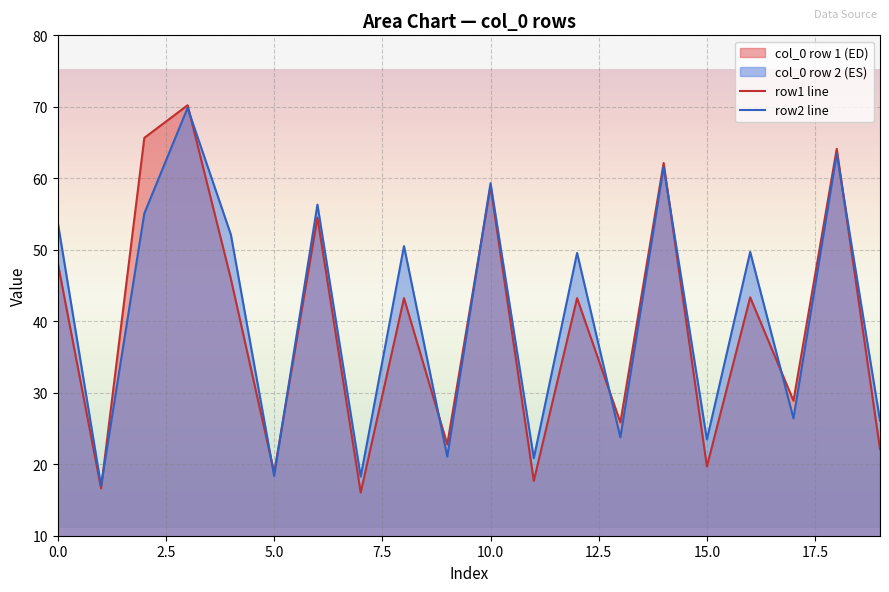

Count the number of data series in this chart.

2